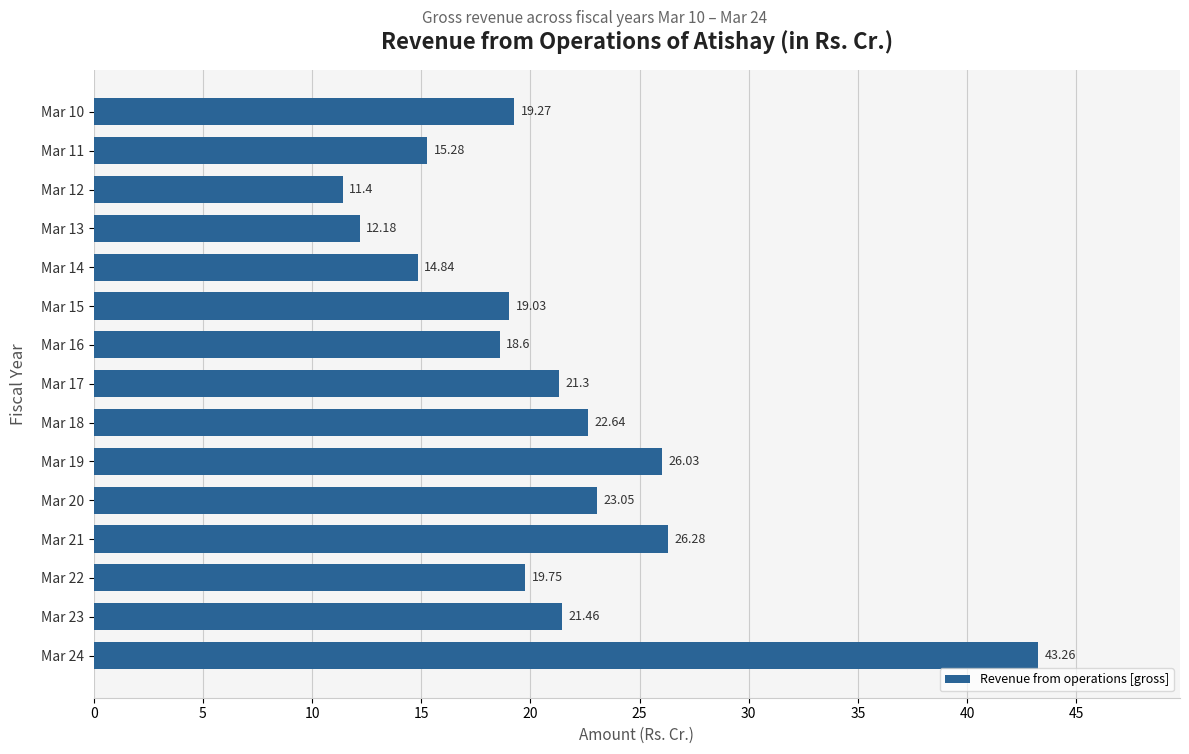

Rank the categories by value from lowest to highest.

Mar 12, Mar 13, Mar 14, Mar 11, Mar 16, Mar 15, Mar 10, Mar 22, Mar 17, Mar 23, Mar 18, Mar 20, Mar 19, Mar 21, Mar 24